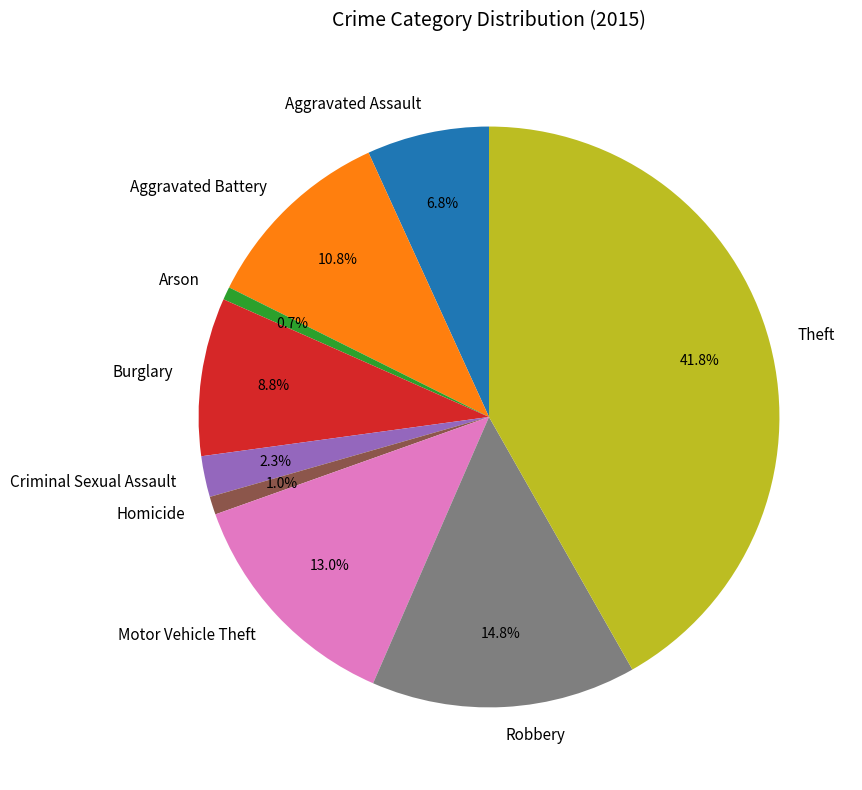

The Burglary slice represents 19% of the pie. True or false?

False